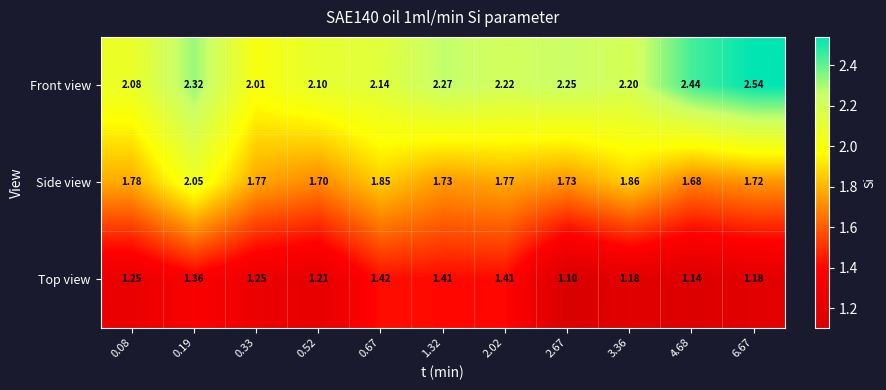

Between 0.08 and 6.67, which series saw the biggest shift?

Front view